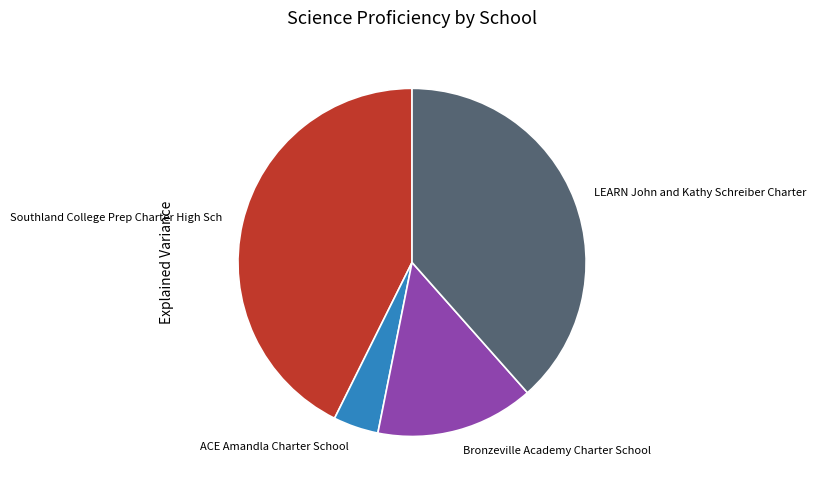

Which has a higher value, Southland College Prep Charter High Sch or ACE Amandla Charter School?

Southland College Prep Charter High Sch